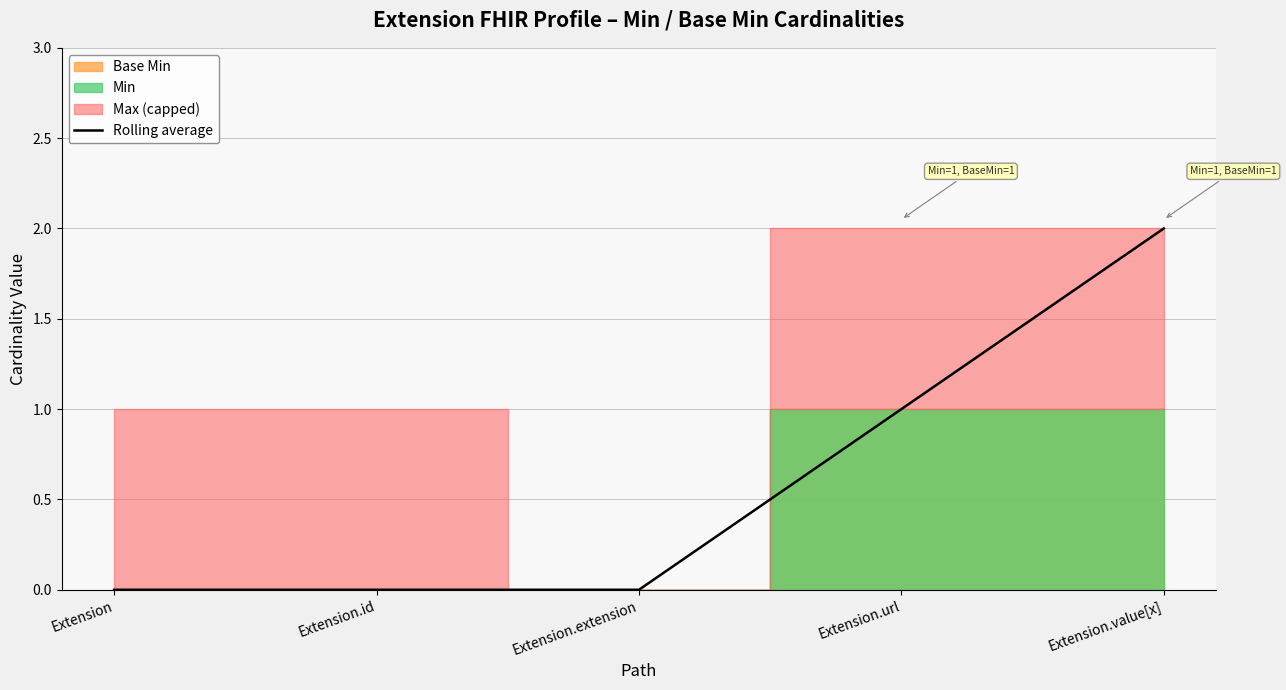

Count the number of categories in the chart.

5